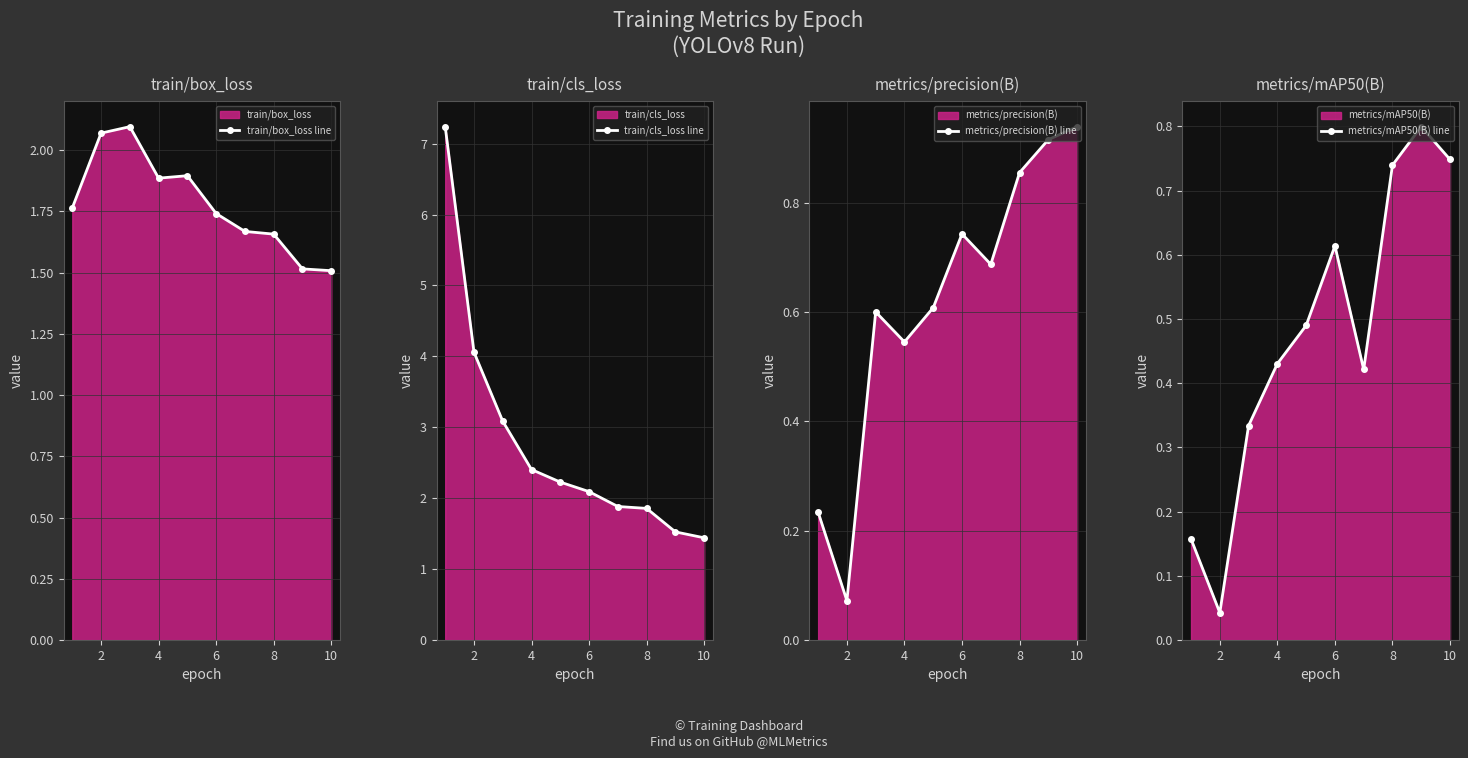

What is the label of the 9th point from the right?

2